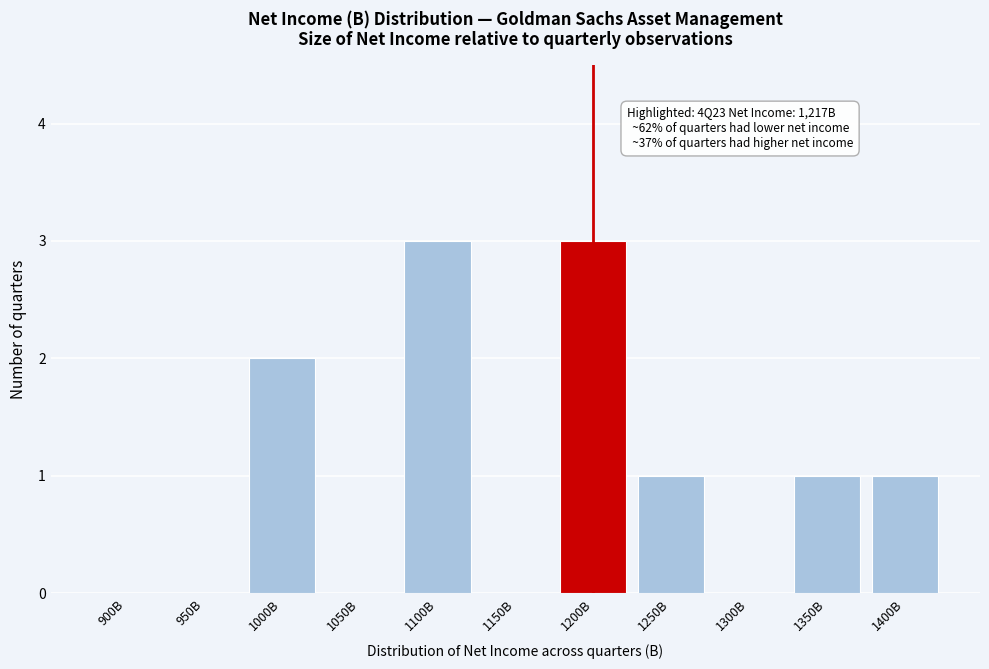

Reading left to right, list all the values displayed in this chart.

900B=0	950B=0	1000B=2	1050B=0	1100B=3	1150B=0	1200B=3	1250B=1	1300B=0	1350B=1	1400B=1